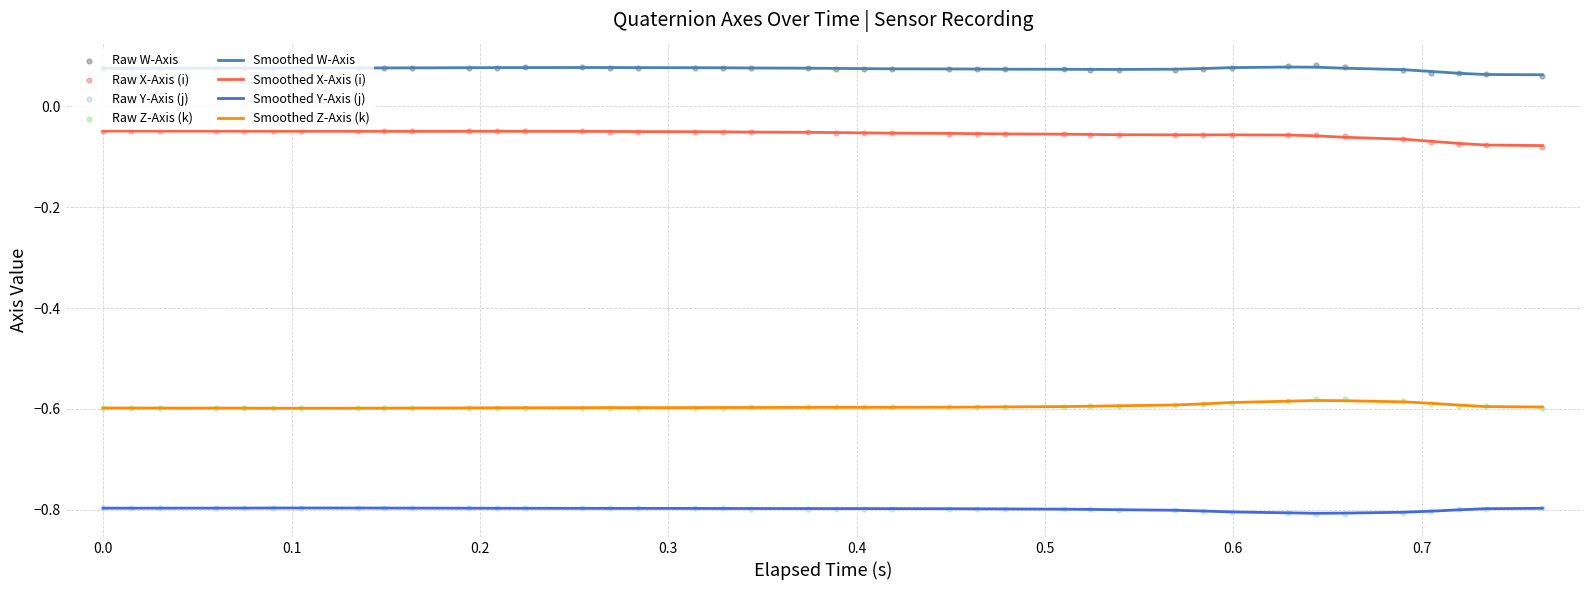

Which series reaches the maximum Y coordinate?

W-Axis